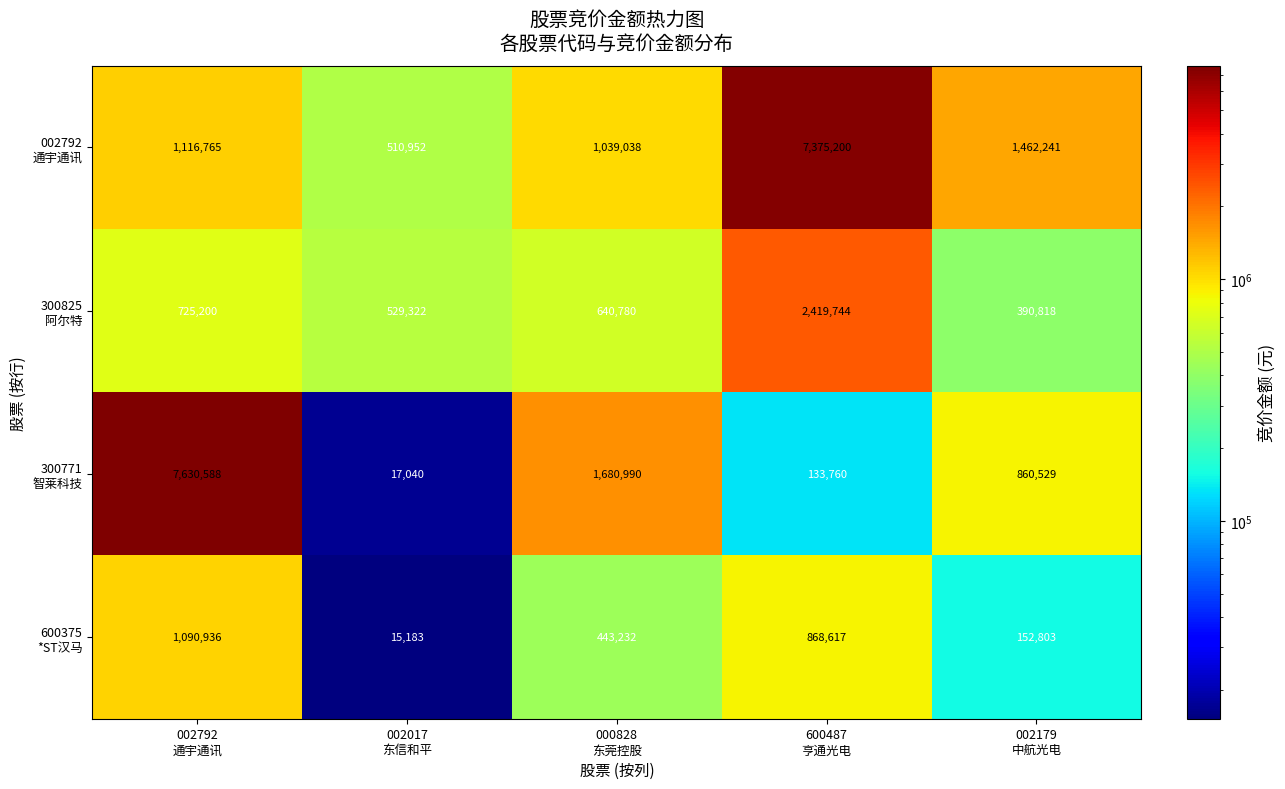

Which category has the lowest value across all series?

002017
东信和平